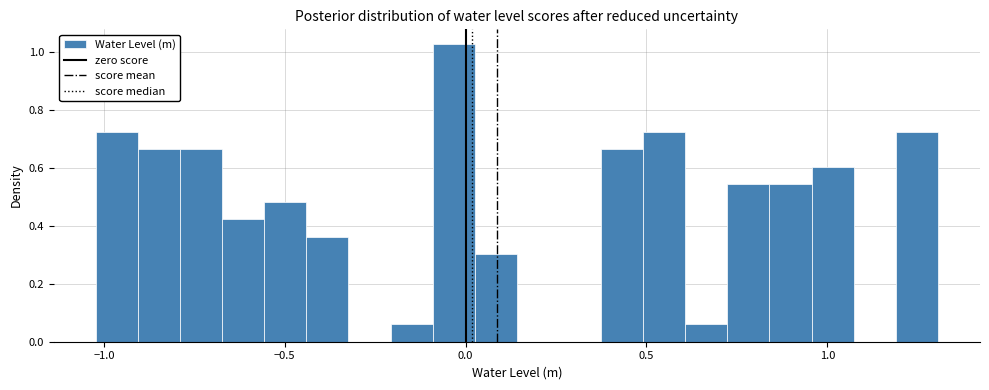

Around what value on the x-axis is the tallest bar? Give the approximate position of its centre, as read against the axis.

-0.05